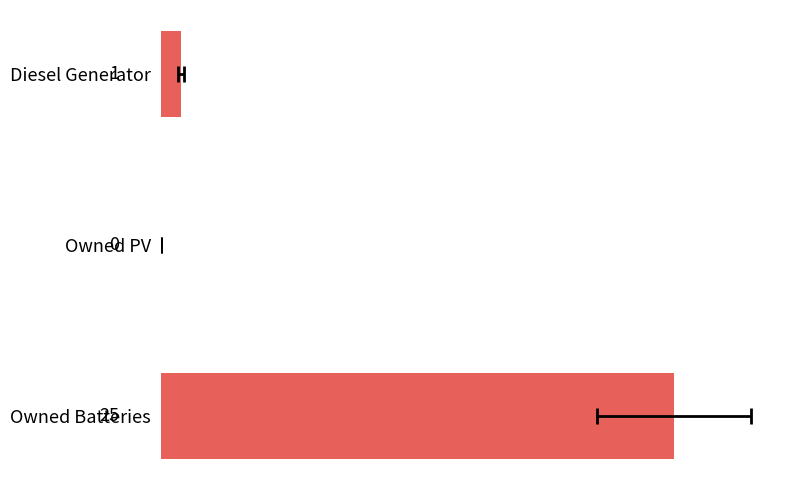

The chart shows a value of 1 at Diesel Generator. True or false?

True